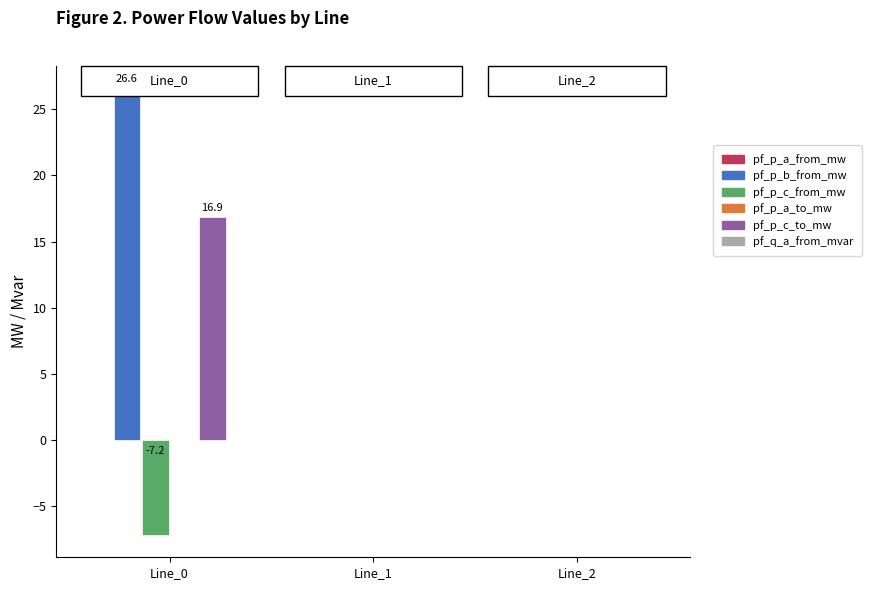

What is the sum of all pf_p_c_from_mw values?

-7.2